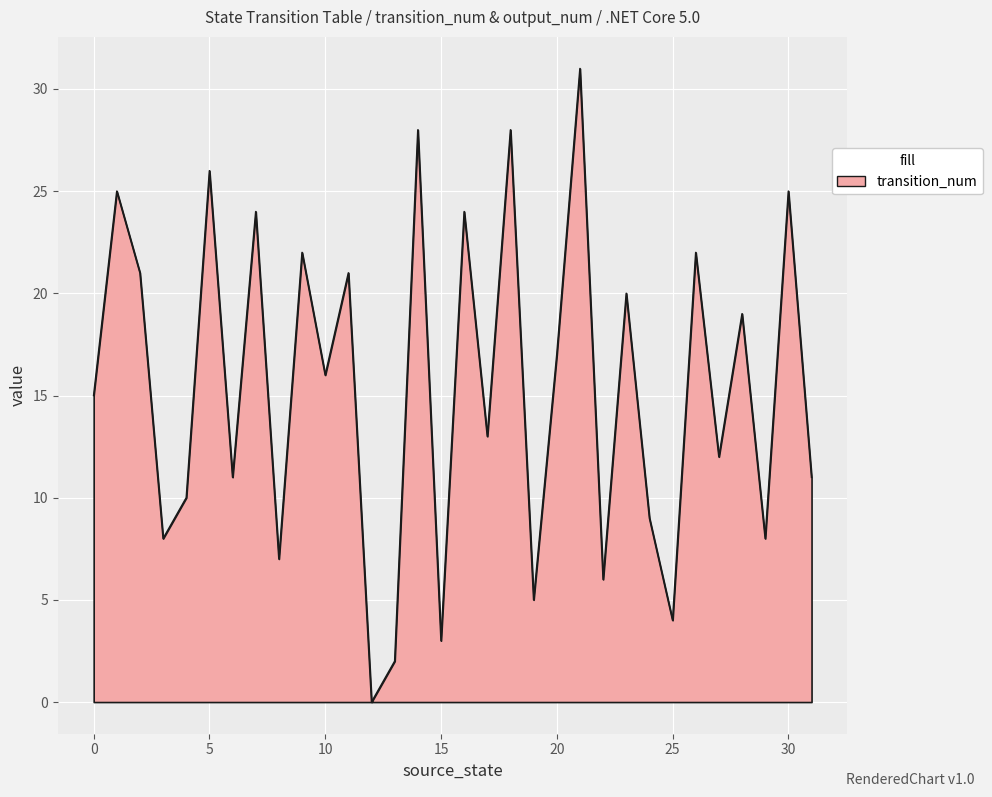

What is the greatest value displayed?

31